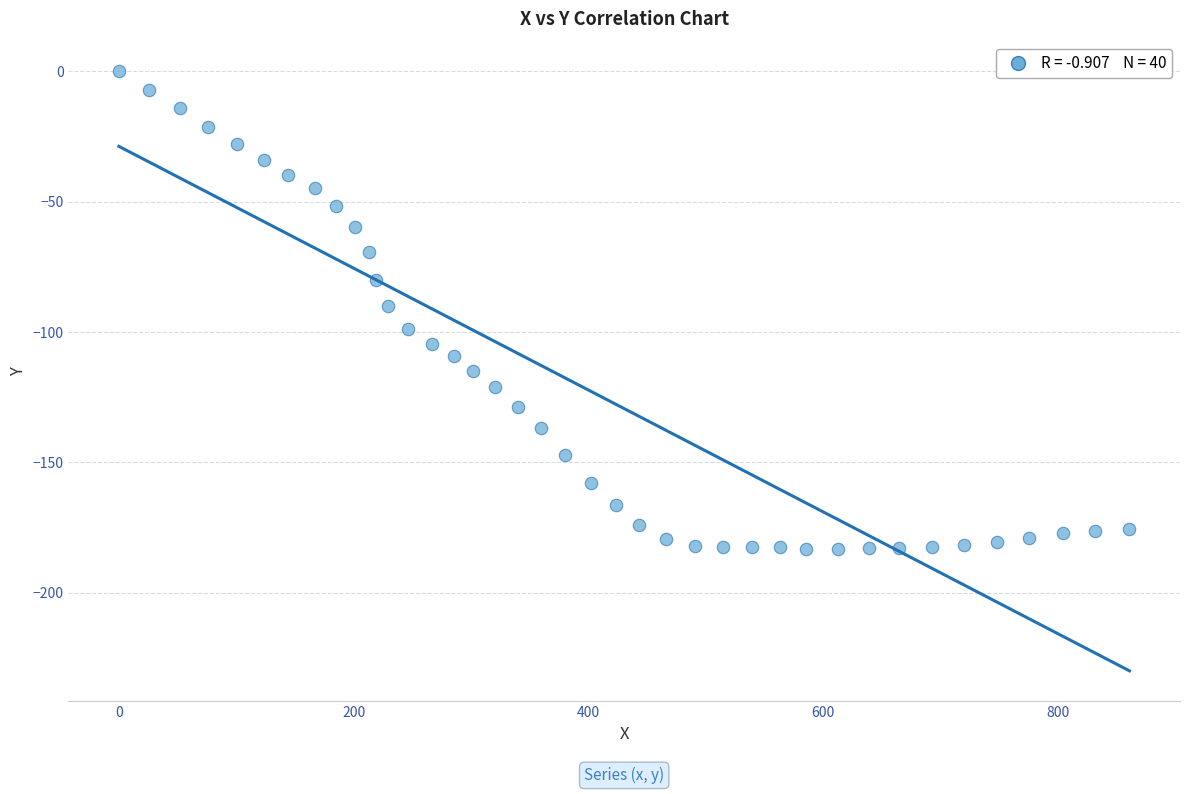

What is the range of X values (max minus min)?

861.0